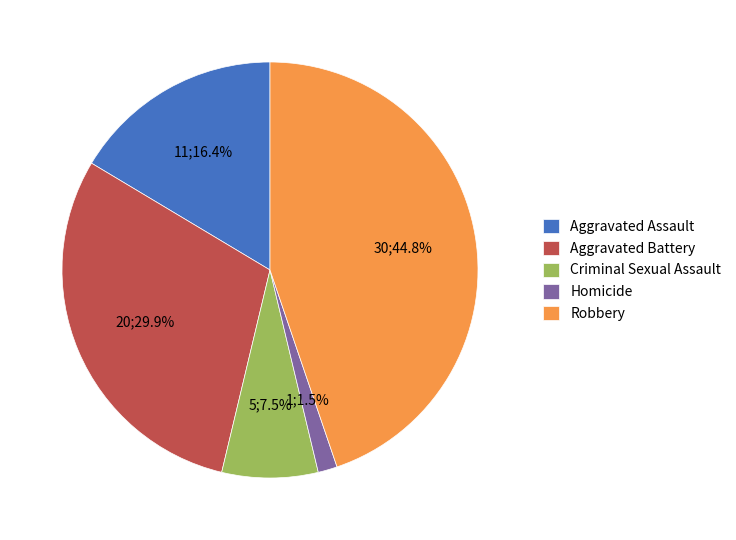

Rank the categories by value from highest to lowest.

Robbery, Aggravated Battery, Aggravated Assault, Criminal Sexual Assault, Homicide